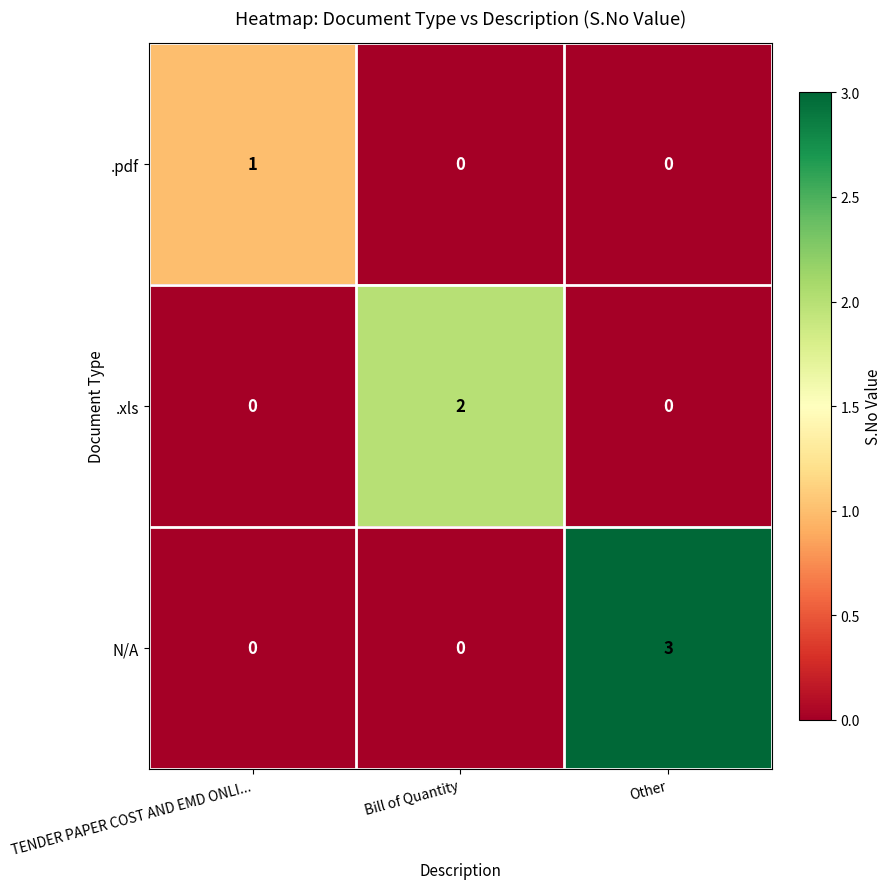

List the series in order of their peak value, highest first.

N/A, .xls, .pdf